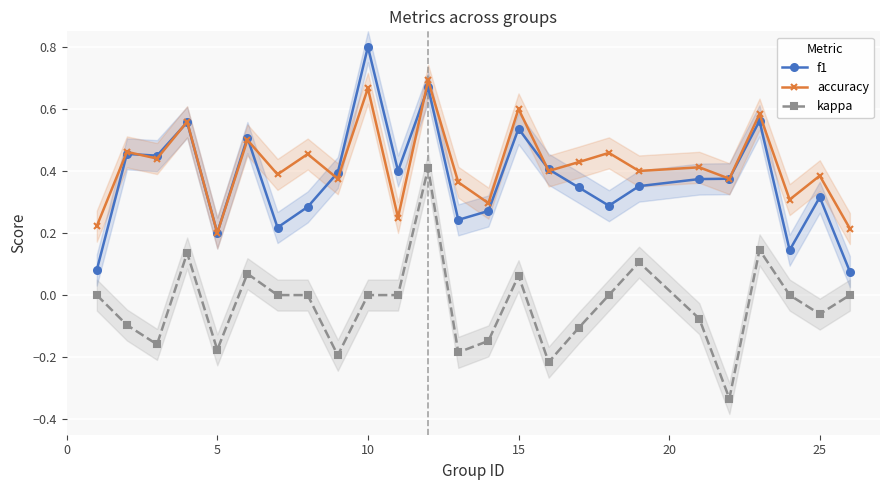

True or false: kappa and accuracy cross at least once.

False